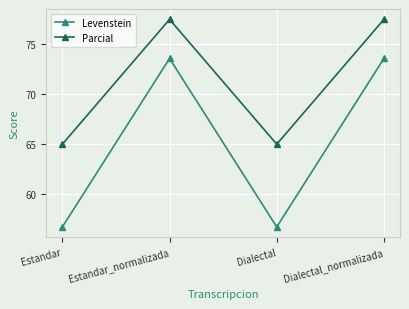

How many categories are shown in the chart?

4